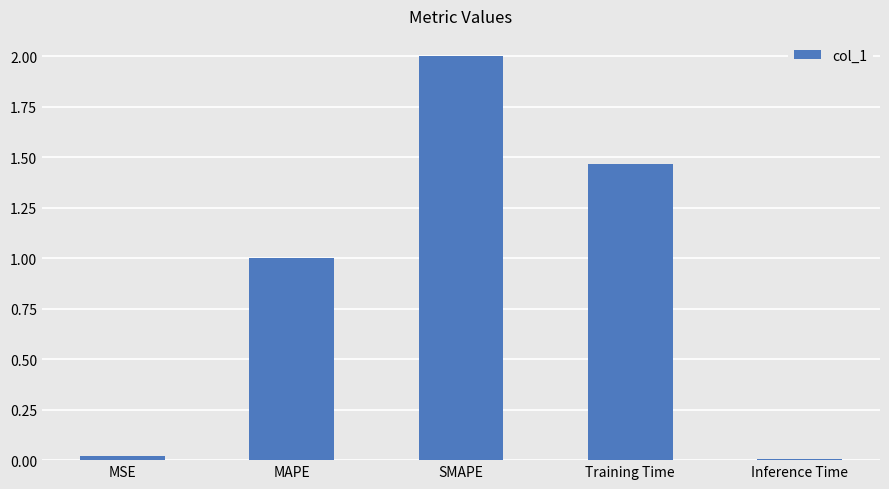

Where does the data first go above 1?

MAPE